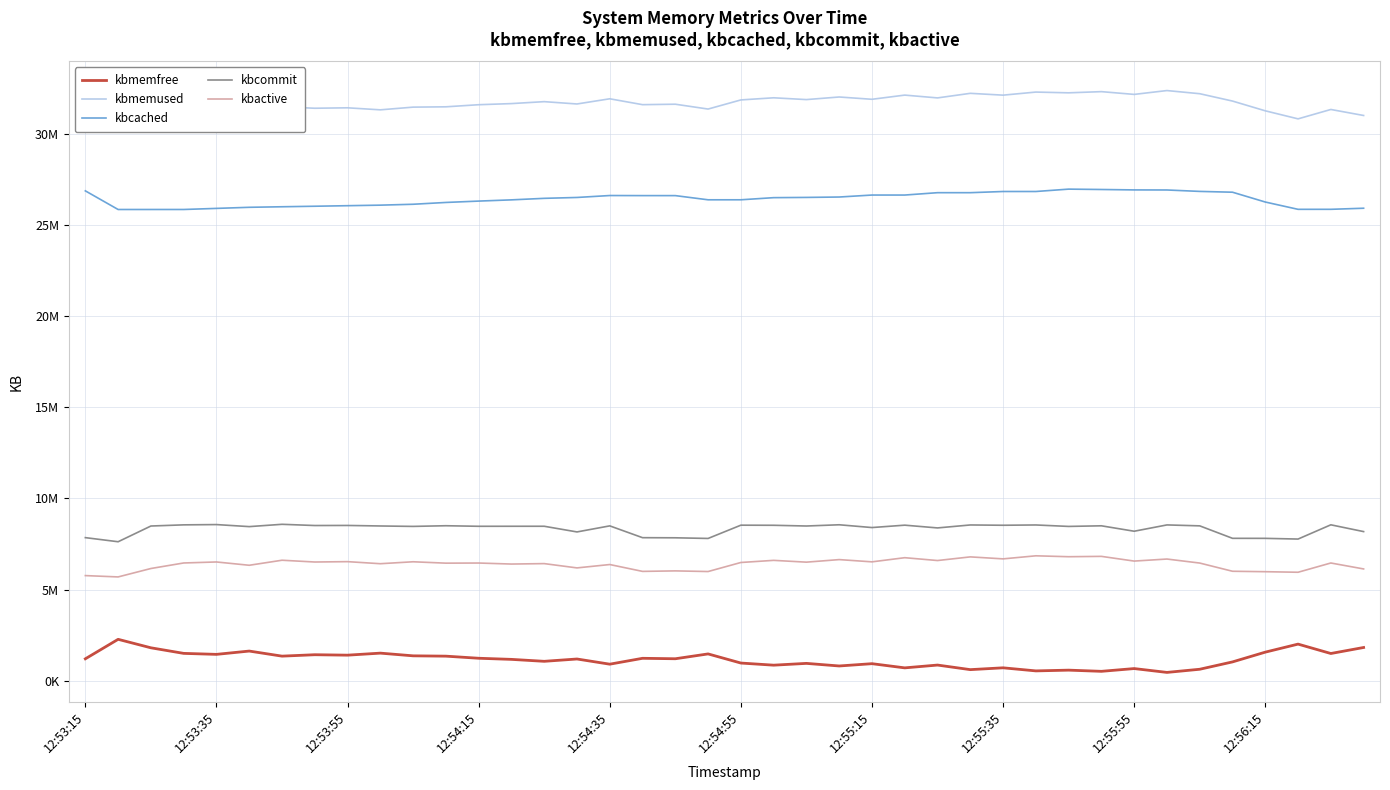

What value does the kbcached series have at 19, to the nearest 100?

26366600